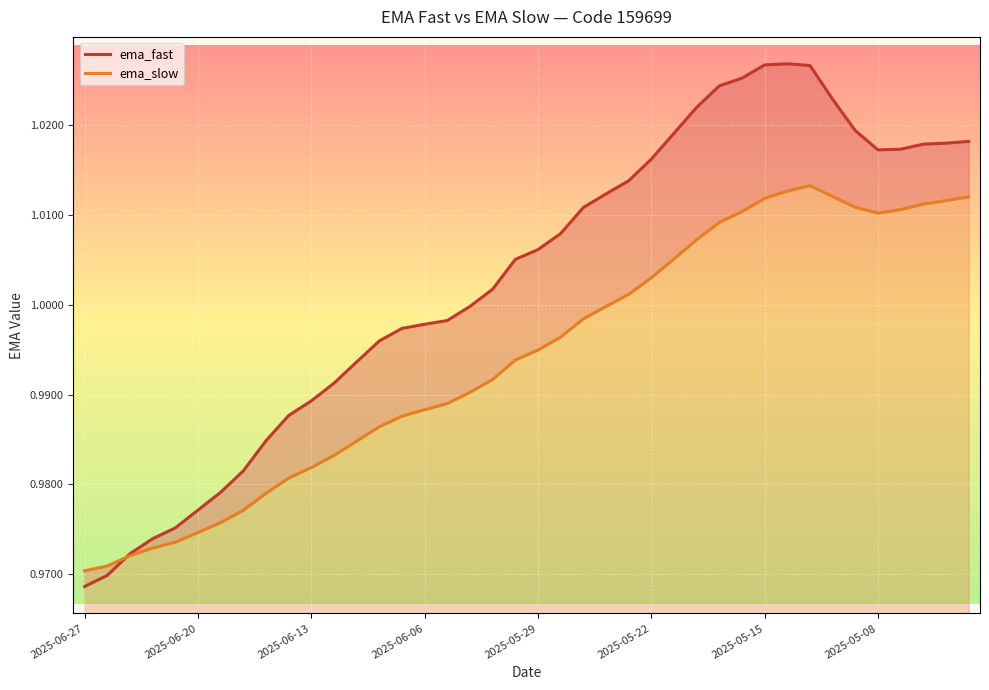

At which category does ema_fast reach its first local valley?

2025-05-08